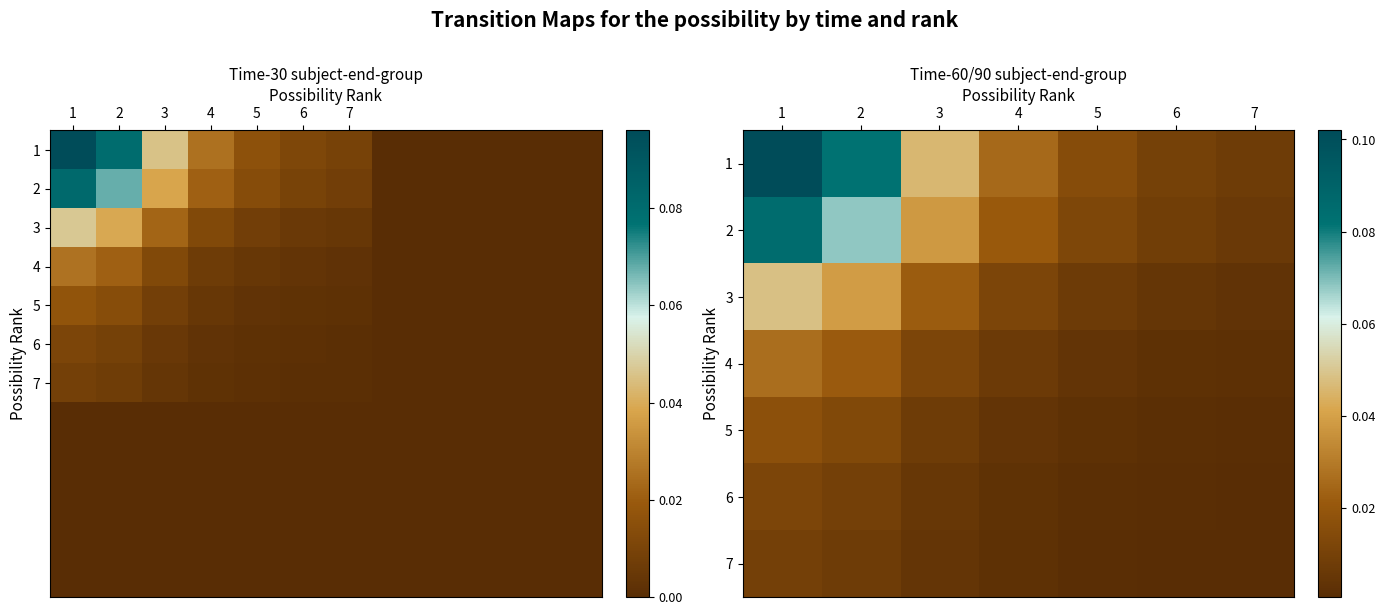

What is the difference between the second highest and second lowest values in the 90 series?

0.1